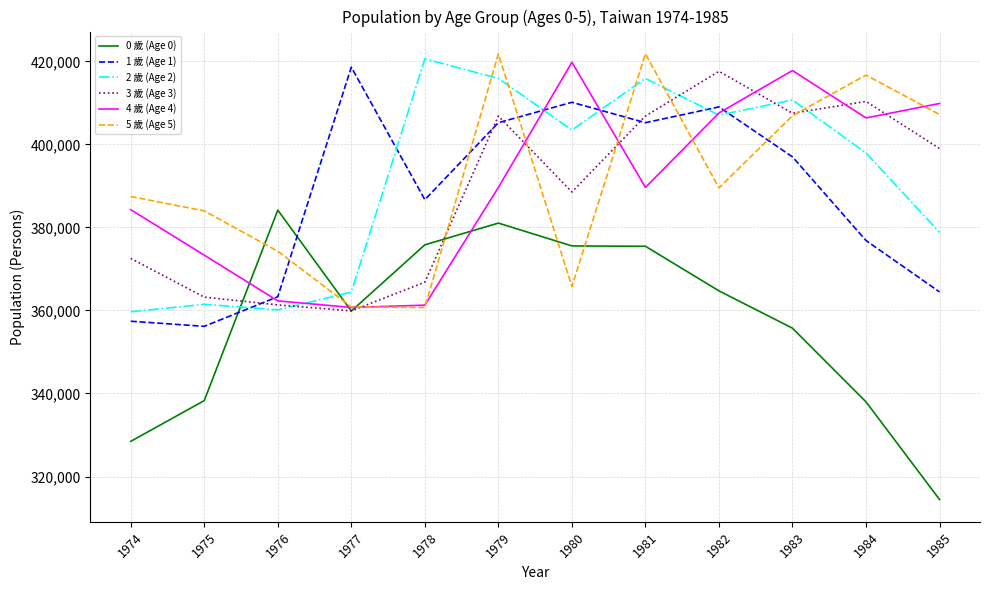

What is the approximate value of 4 歲 (Age 4) at 1978, to the nearest 50?

361300